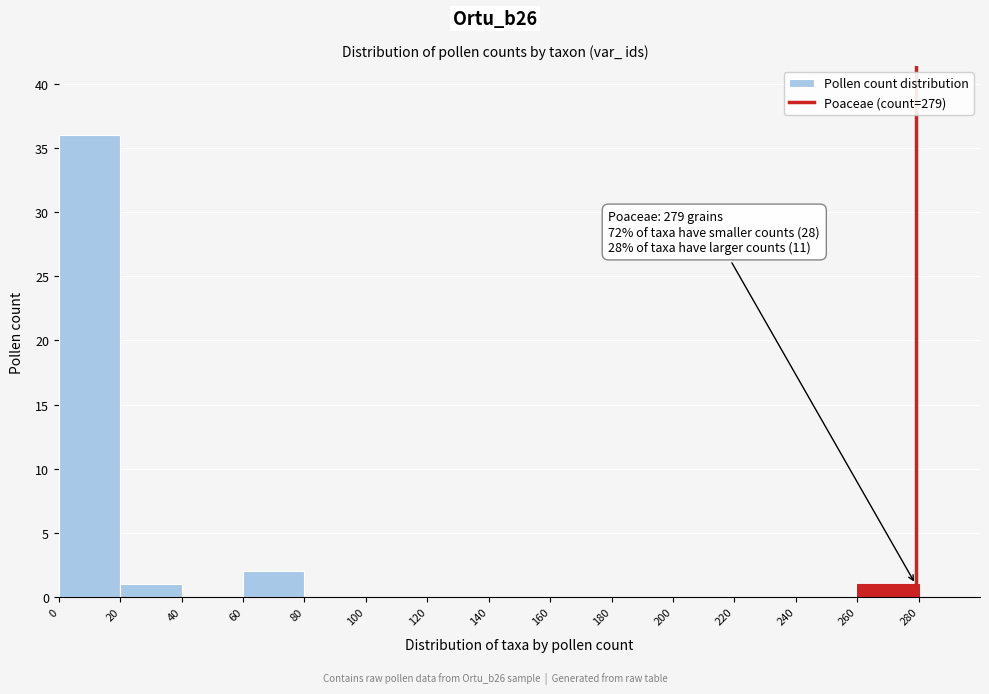

Over which range of the x-axis is the bar tallest?

0 to 20